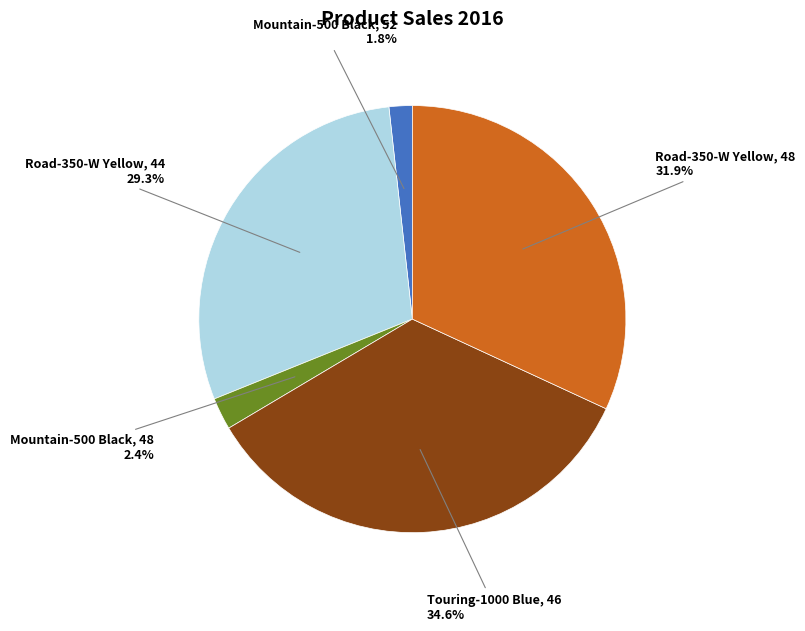

Count the number of slices in the pie.

5